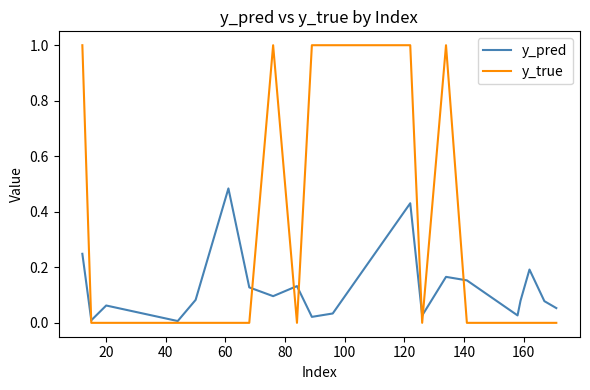

Which series has the largest total across all categories?

y_true